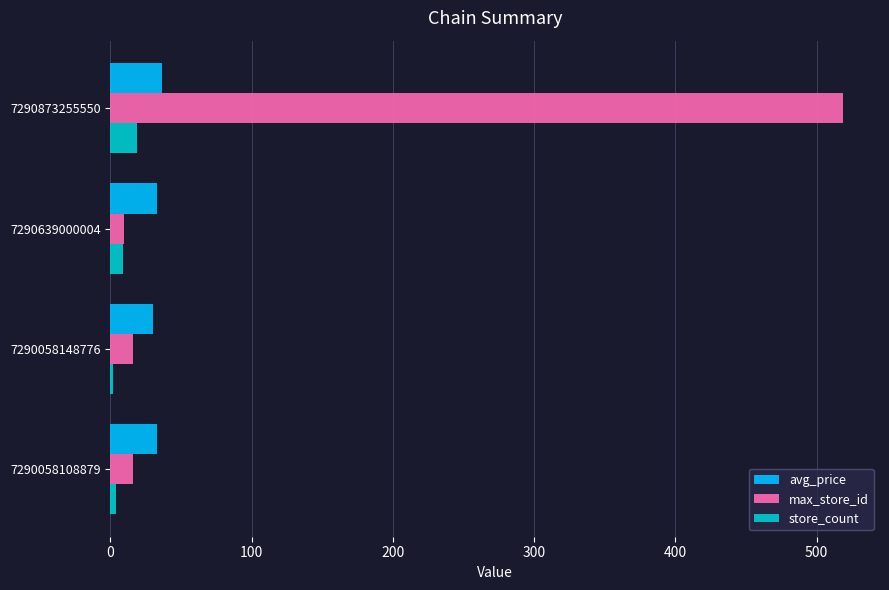

Is it true that avg_price equals 32.9 at 7290639000004?

True